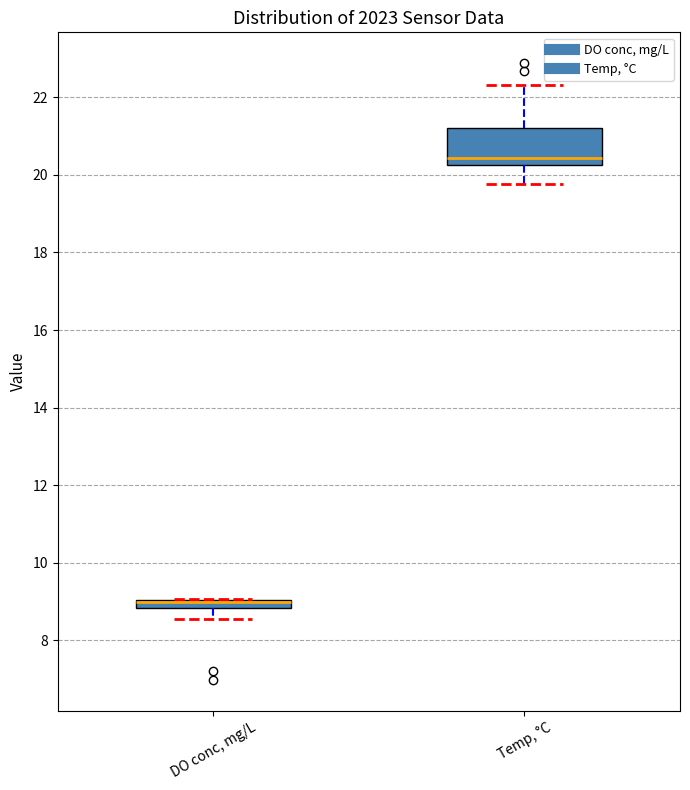

Comparing the boxes themselves (not the whiskers), which one is the tallest?

Temp, °C